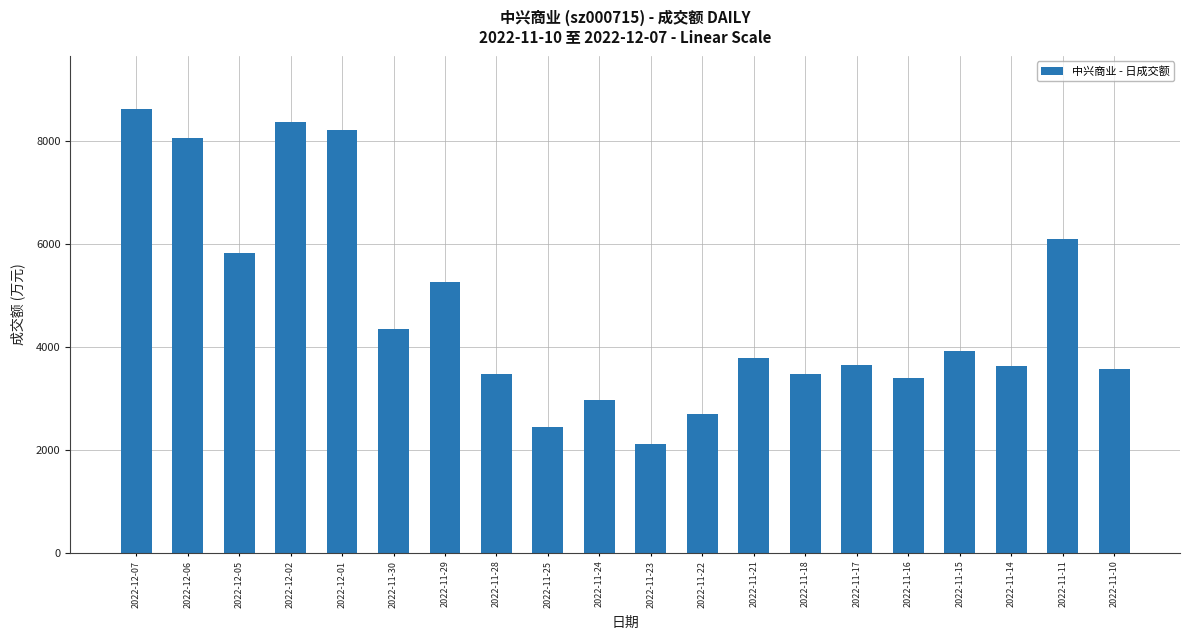

At which label does the data first exceed 3781?

2022-12-07